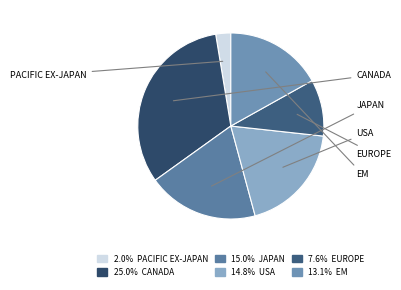

What is the smallest slice in the pie chart?

iShares Core MSCI Pacific ex-Japan